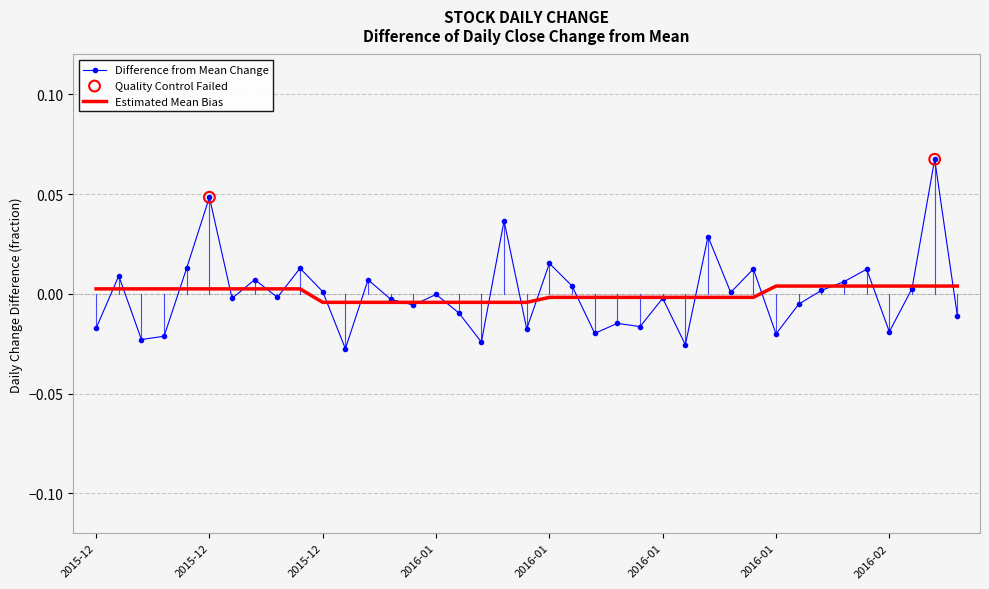

Which series has the widest spread of values?

Difference from Mean Change